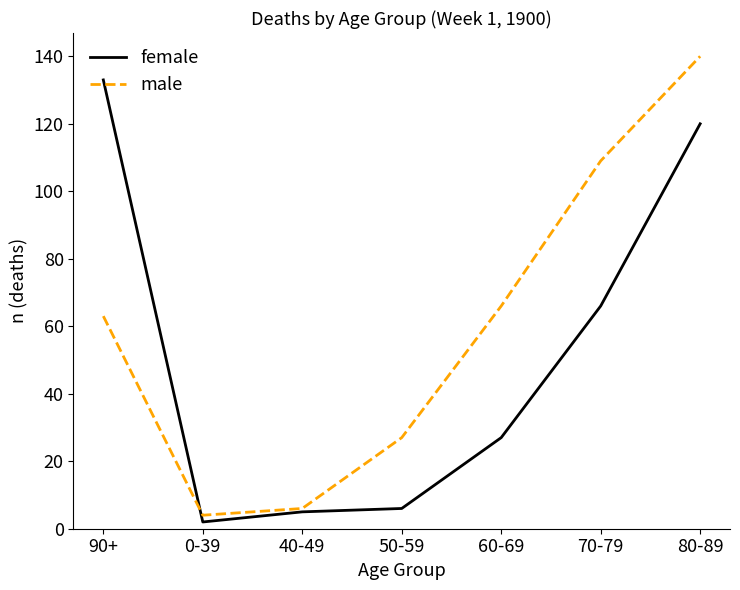

True or false: male has a value of 140 at 80-89.

True